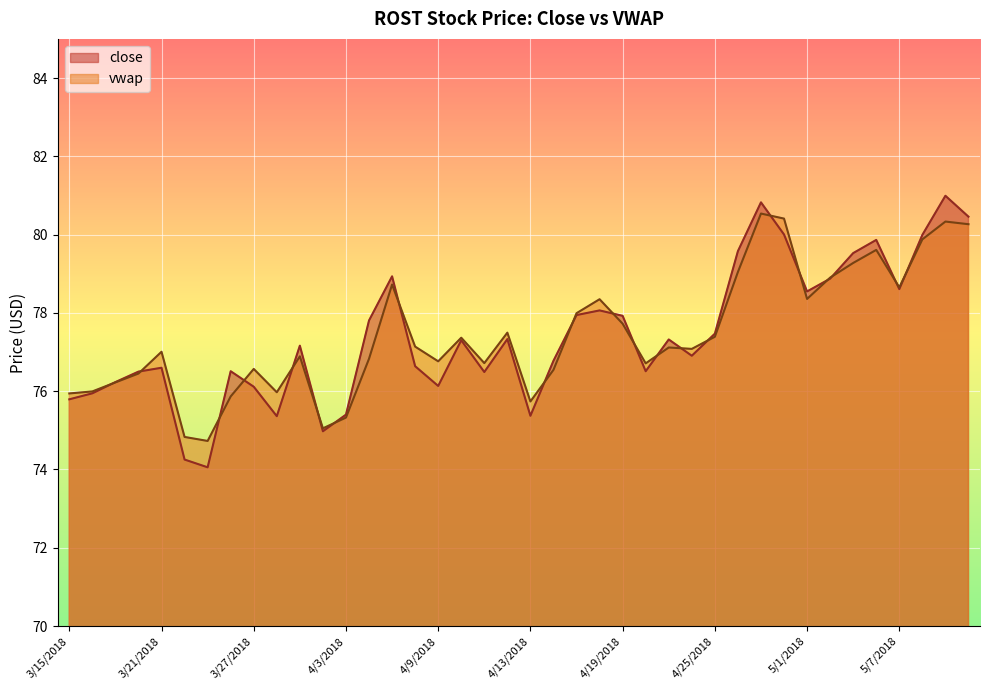

Reading left to right, extract all data points from this chart.

close: 75.8	75.9	76.2	76.5	76.6	74.3	74.1	76.5	76.1	75.4	77.2	75.0	75.4	77.8	78.9	76.6	76.1	77.3	76.5	77.3	75.4	76.8	77.9	78.1	77.9	76.5	77.3	76.9	77.5	79.6	80.8	80.0	78.5	78.9	79.5	79.9	78.6	80.0	81.0	80.5
vwap: 75.9	76.0	76.2	76.5	77.0	74.8	74.7	75.9	76.6	76.0	76.9	75.1	75.3	76.8	78.7	77.1	76.8	77.4	76.7	77.5	75.7	76.5	78.0	78.3	77.7	76.7	77.1	77.1	77.4	79.0	80.5	80.4	78.4	78.9	79.3	79.6	78.7	79.9	80.3	80.3